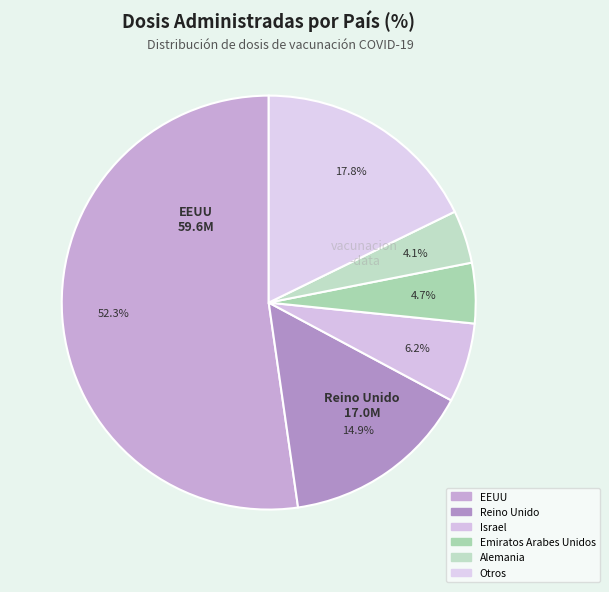

How many segments does this pie chart have?

6